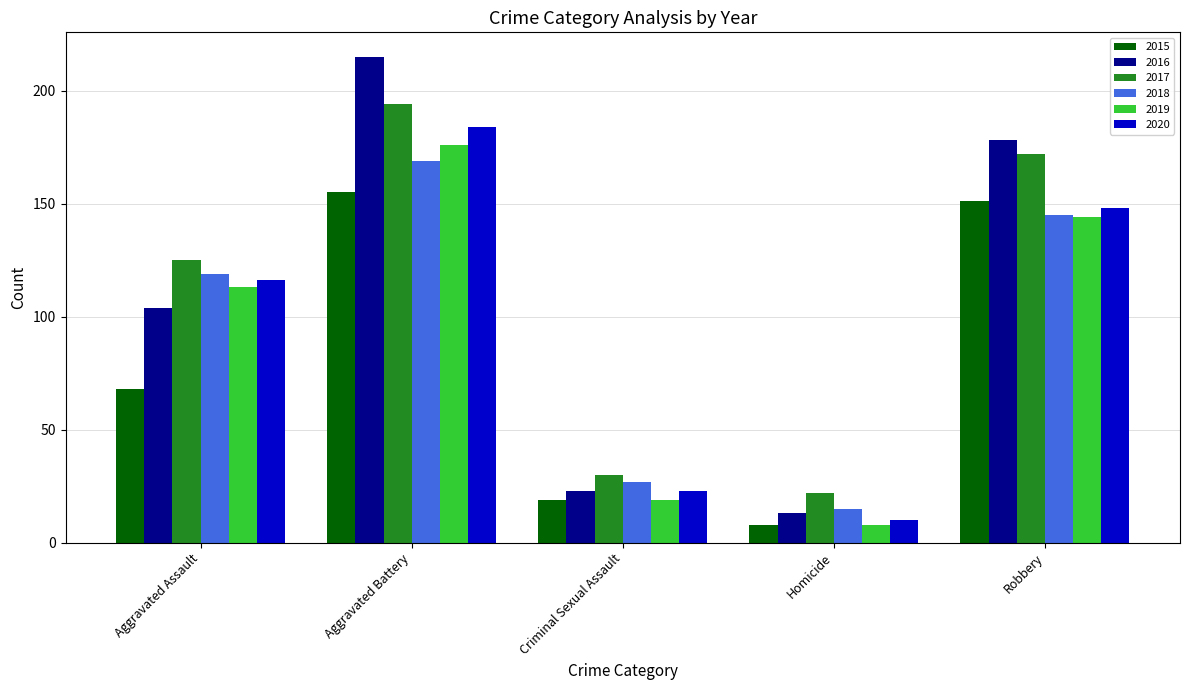

Reading right to left, transcribe all the data shown in this chart.

2015: 151	8	19	155	68
2016: 178	13	23	215	104
2017: 172	22	30	194	125
2018: 145	15	27	169	119
2019: 144	8	19	176	113
2020: 148	10	23	184	116